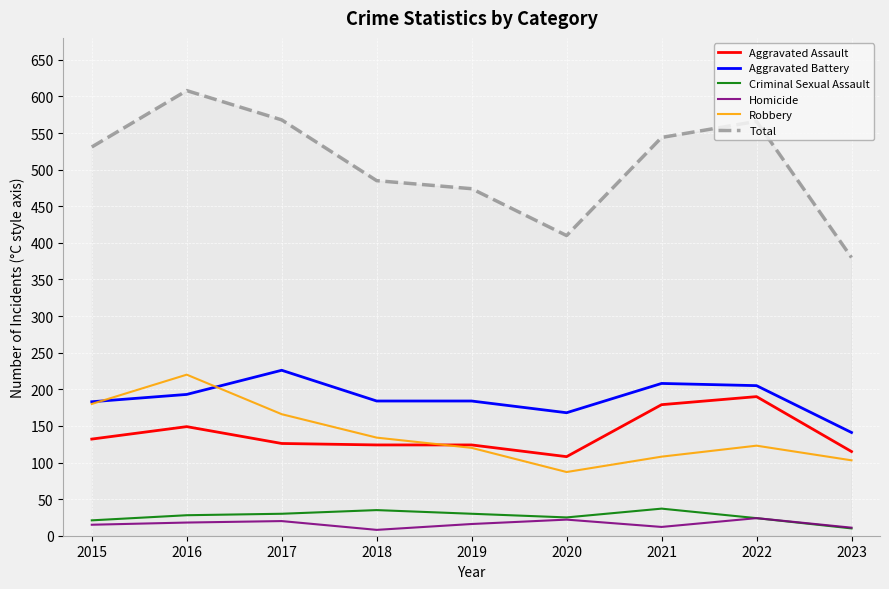

True or false: Total and Criminal Sexual Assault cross at least once.

False